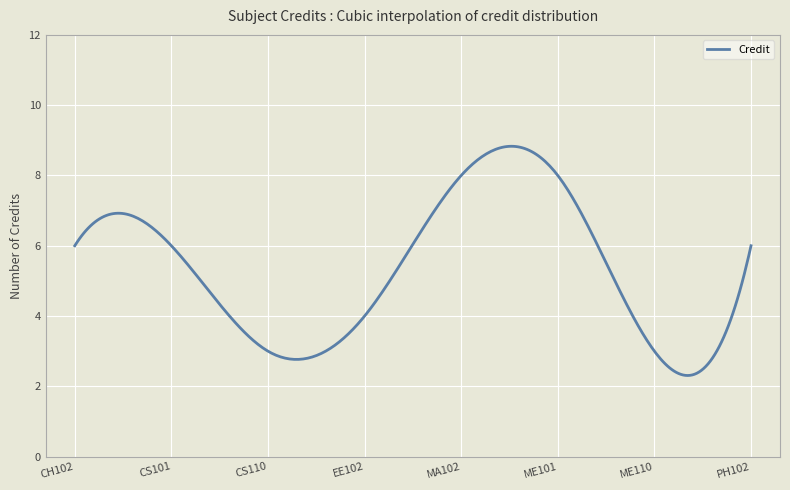

What is the greatest value displayed?

8.8